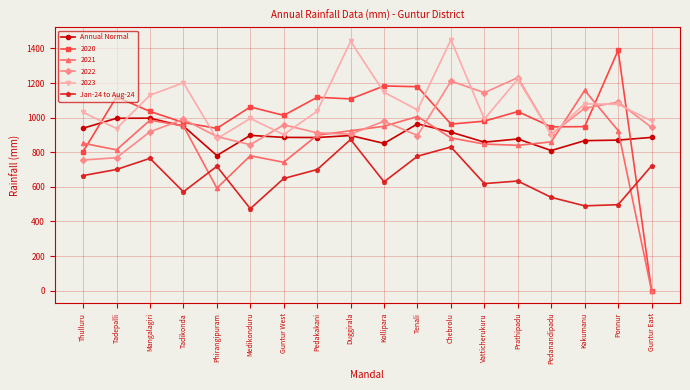

True or false: Jan-24 to Aug-24 and Annual Normal cross at least once.

False